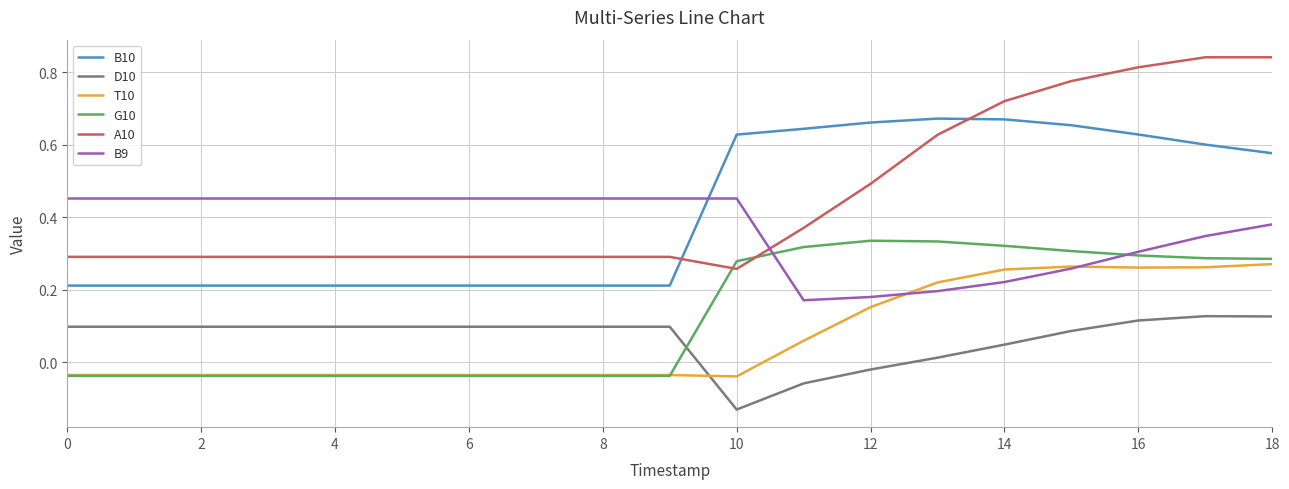

List the series in order of their peak value, lowest first.

D10, T10, G10, B9, B10, A10